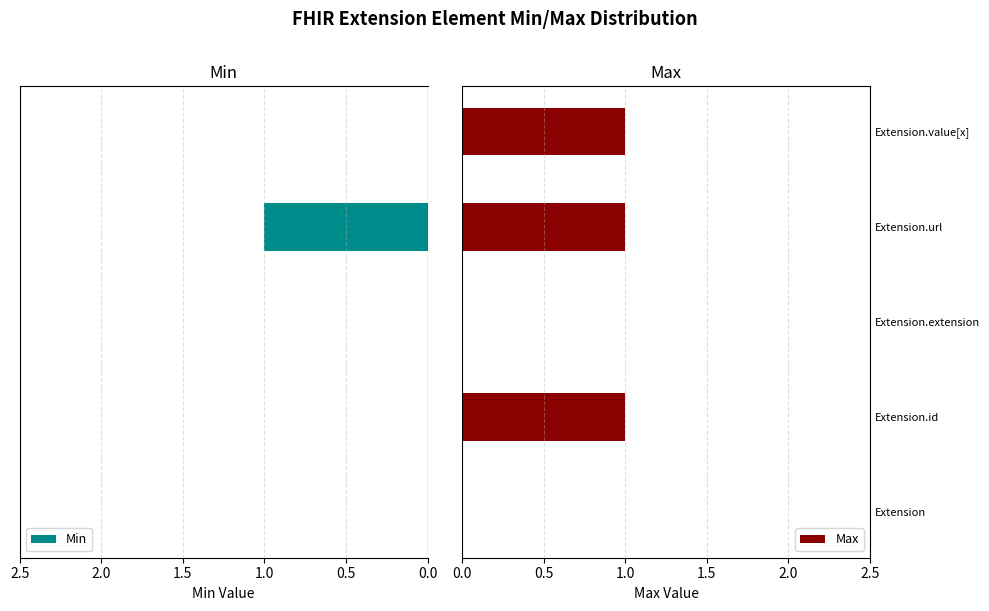

Is it true that Max equals 1 at Extension.value[x]?

True